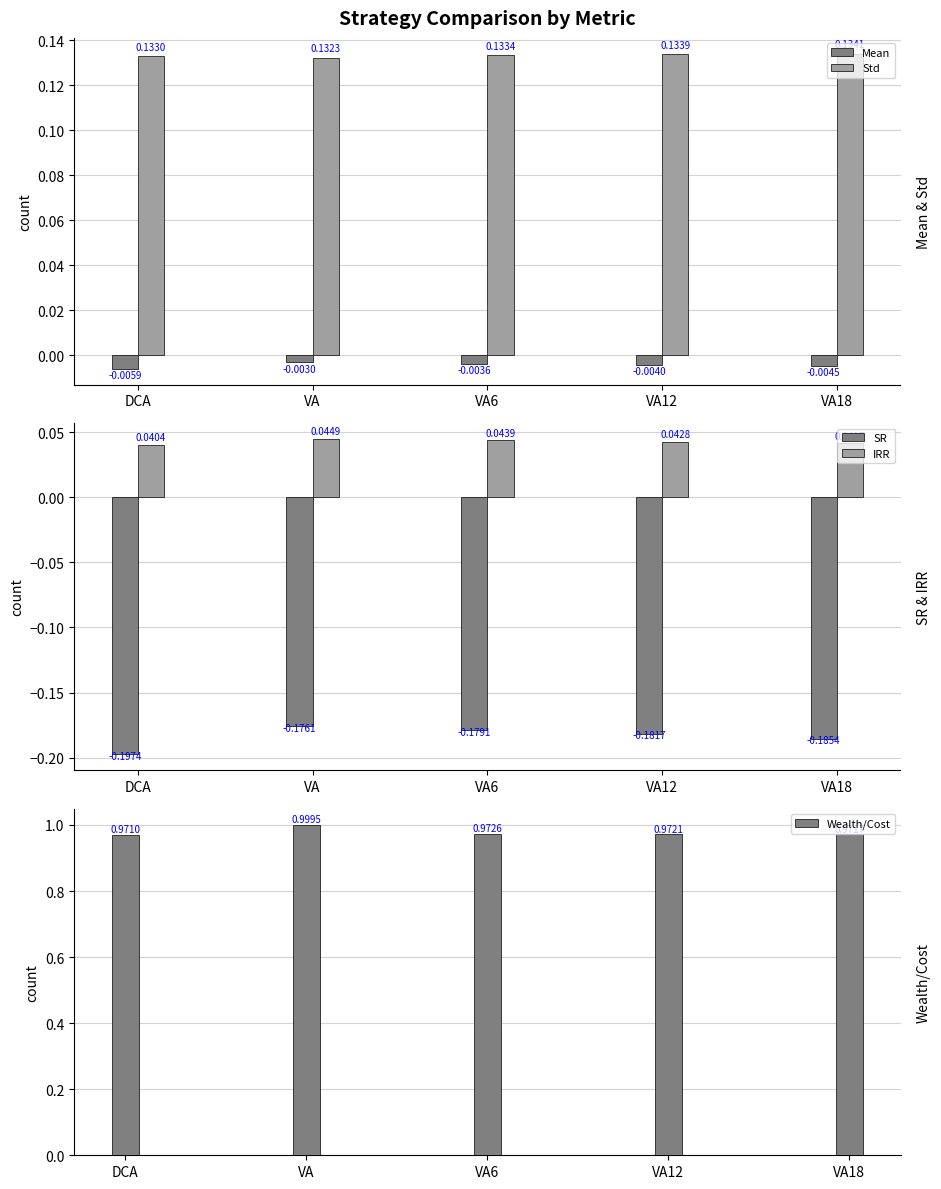

At how many categories does at least one series exceed 0?

5